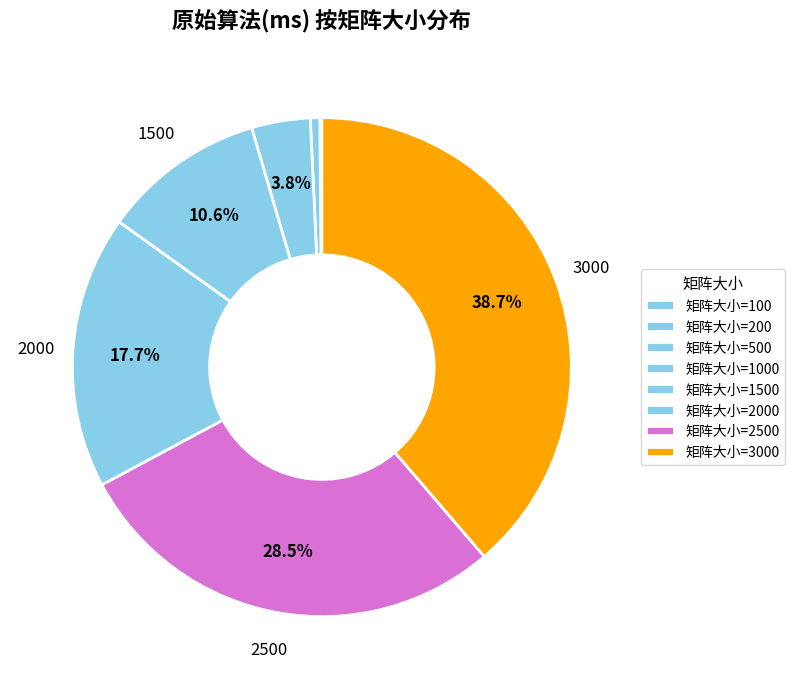

How many slices are in this pie chart?

8